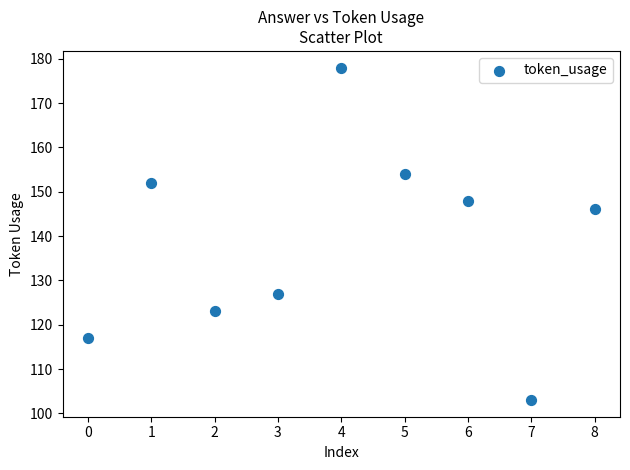

What Y value in the scatter plot is closest to 140?

146